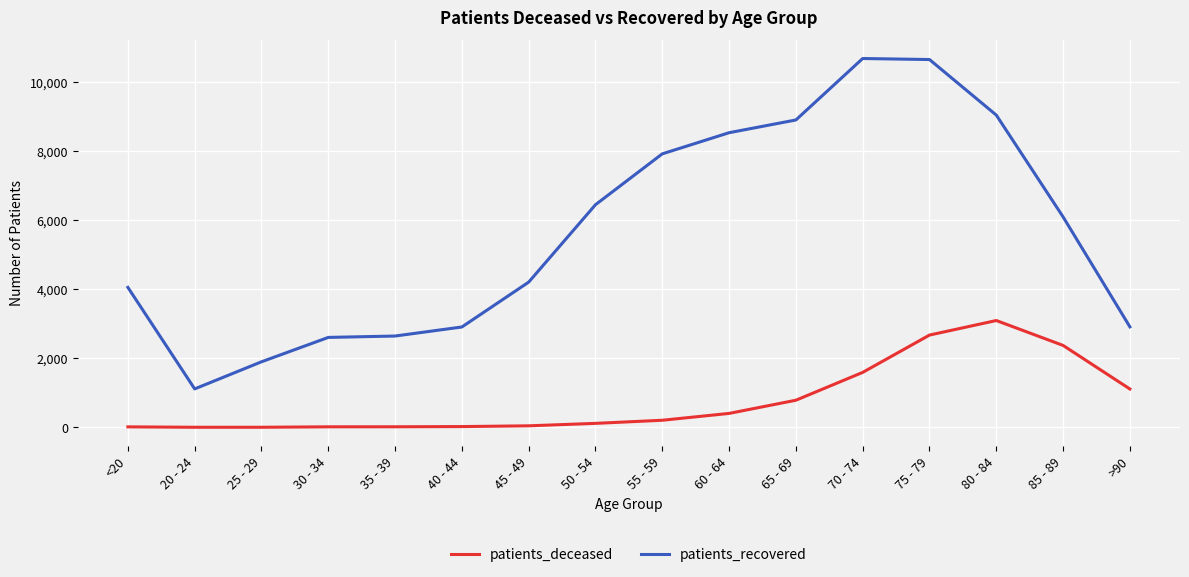

True or false: patients_deceased has a value of 3399 at 85 - 89.

False